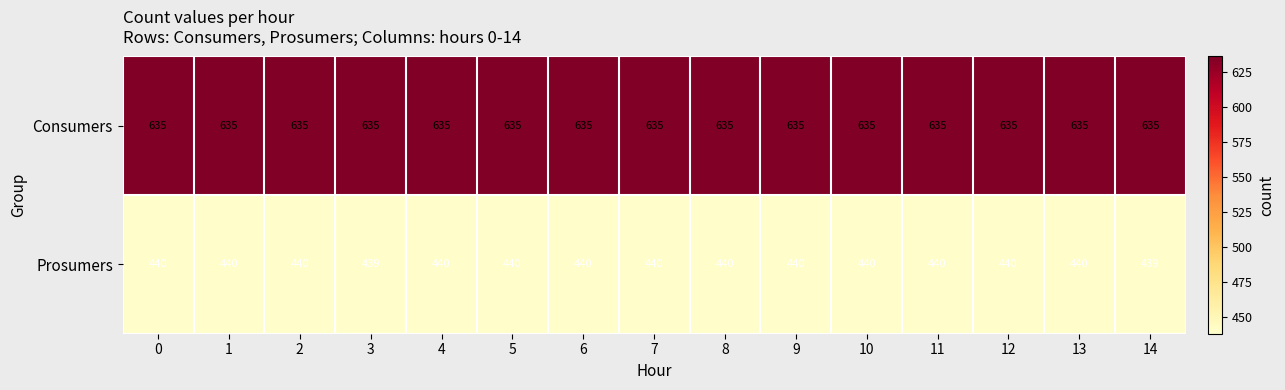

List the series in order of their overall mean, highest first.

Consumers, Prosumers